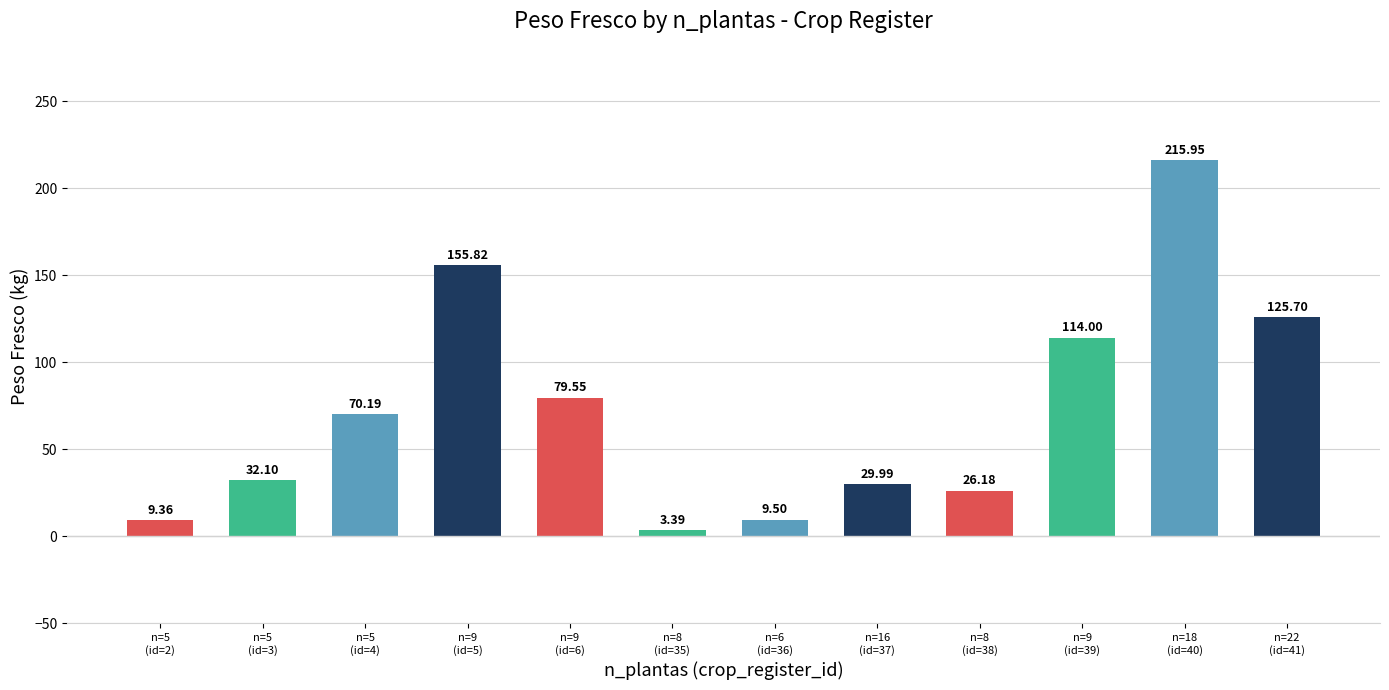

List the labels in order of value, largest first.

n=18
(id=40), n=9
(id=5), n=22
(id=41), n=9
(id=39), n=9
(id=6), n=5
(id=4), n=5
(id=3), n=16
(id=37), n=8
(id=38), n=6
(id=36), n=5
(id=2), n=8
(id=35)